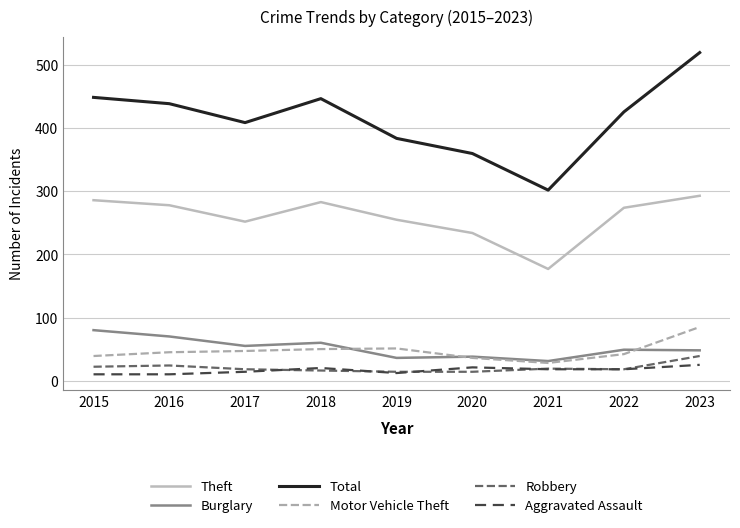

What is the greatest value displayed?

520